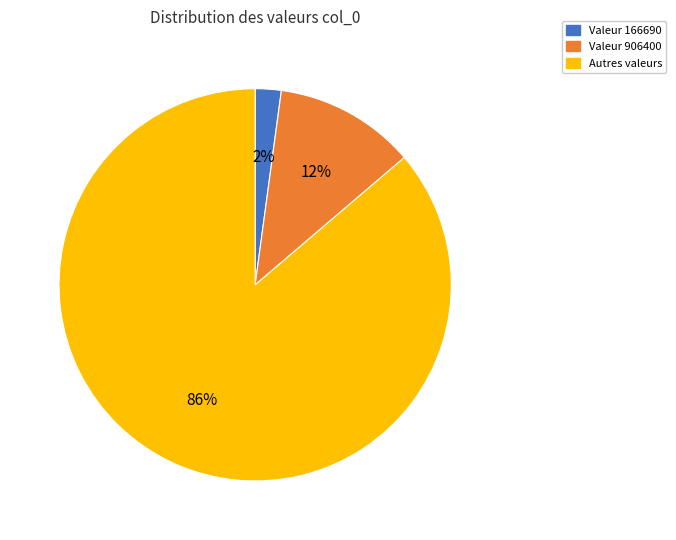

Does any single category account for the majority?

Yes